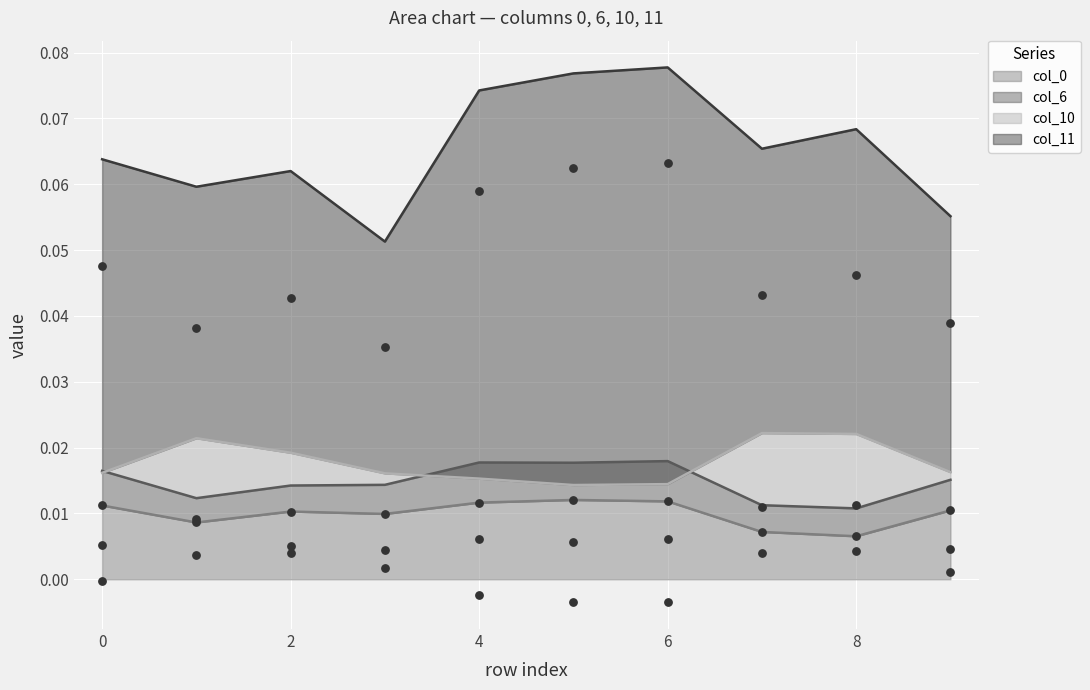

What is the total value across all series at 9?

0.1